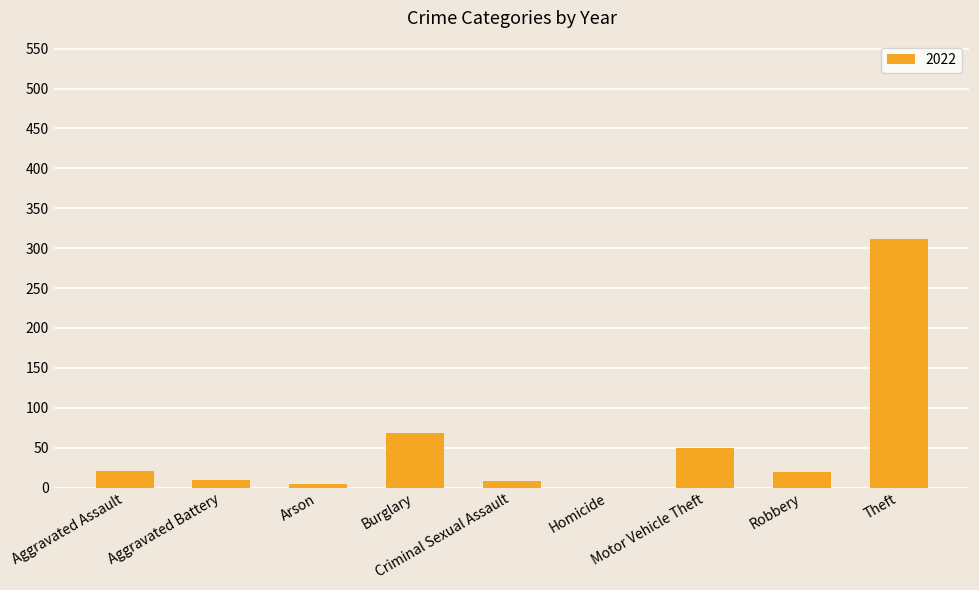

What is the maximum value shown in the chart?

312